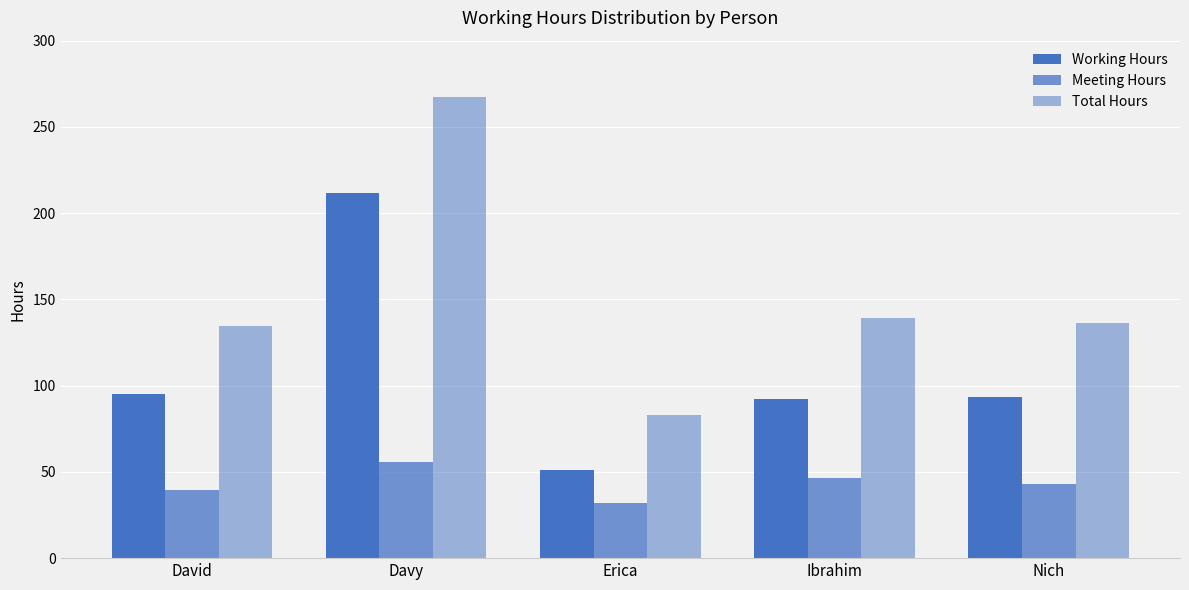

At which label does Total Hours first exceed 136?

Davy